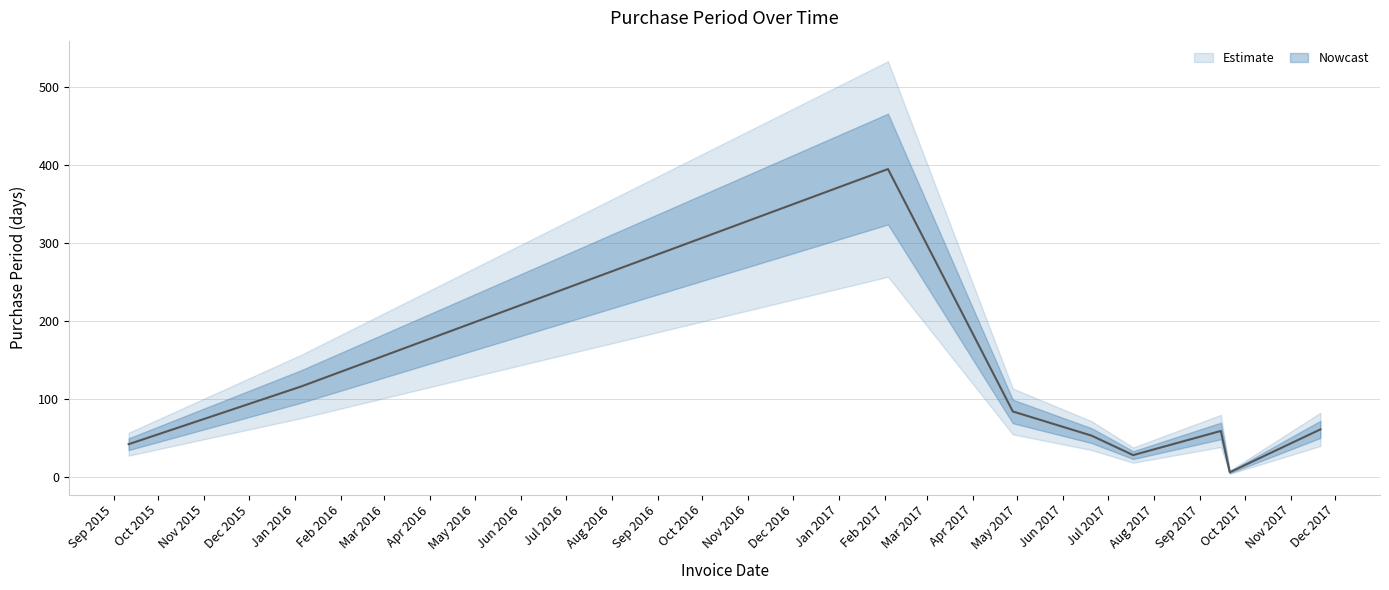

What value does the data have at 2017-02-03, to the nearest 50?

400